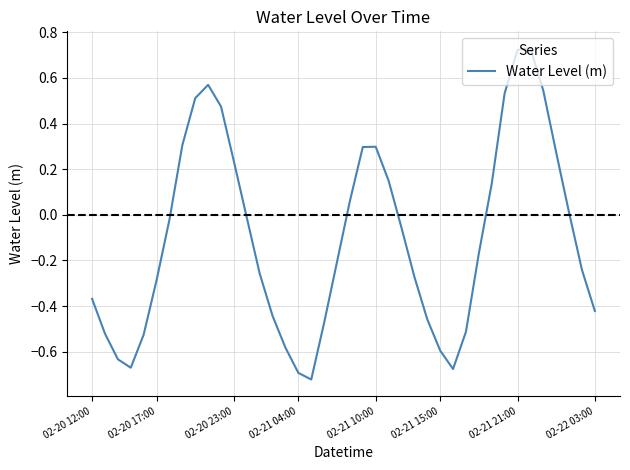

Does the chart display data point markers on the line(s)?

No